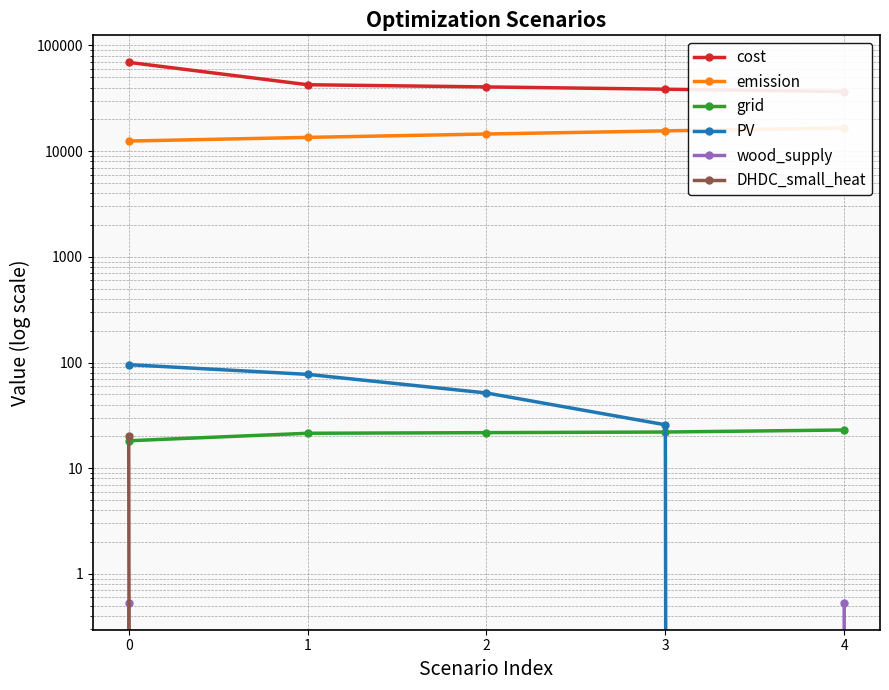

Does the chart have visible grid lines?

Yes